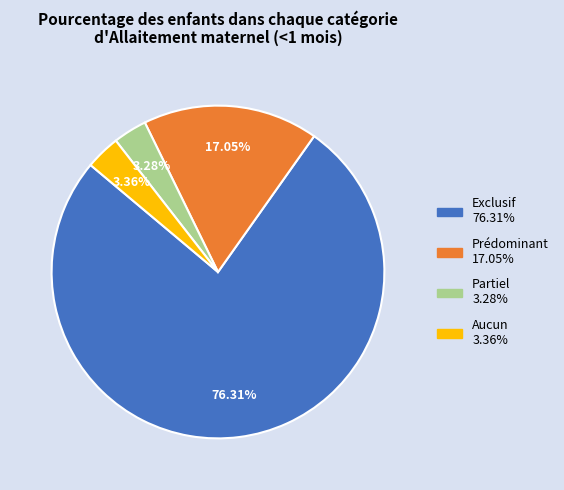

Is Exclusif the majority of the pie?

Yes